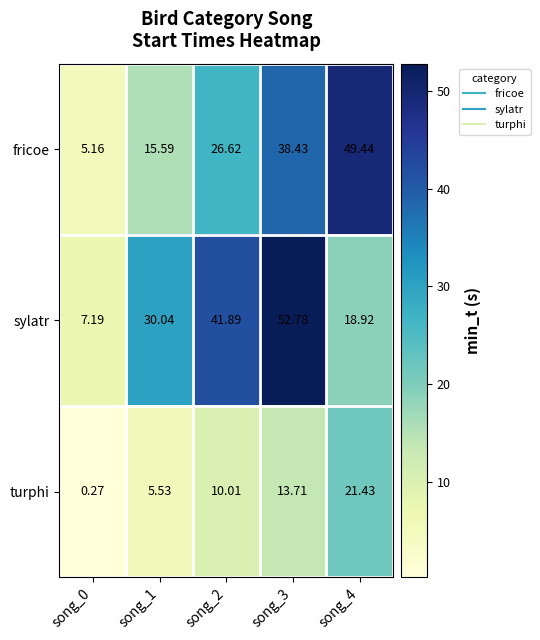

At which category is the sum across all series the highest?

song_3